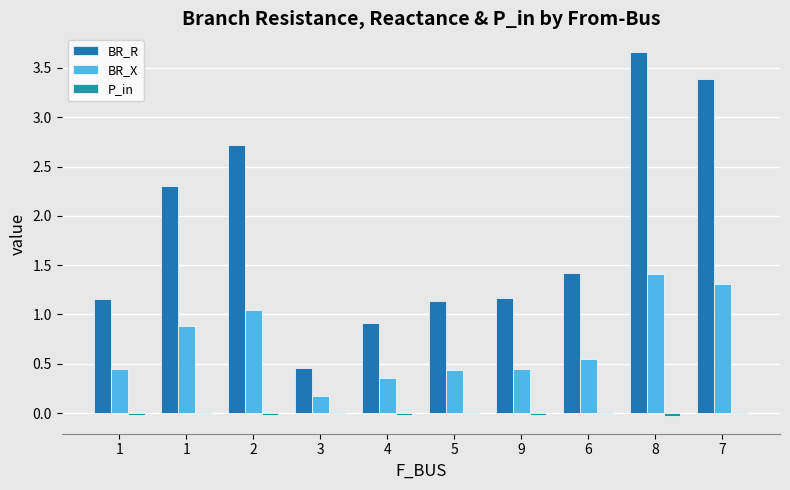

At which label does P_in first exceed 0?

1